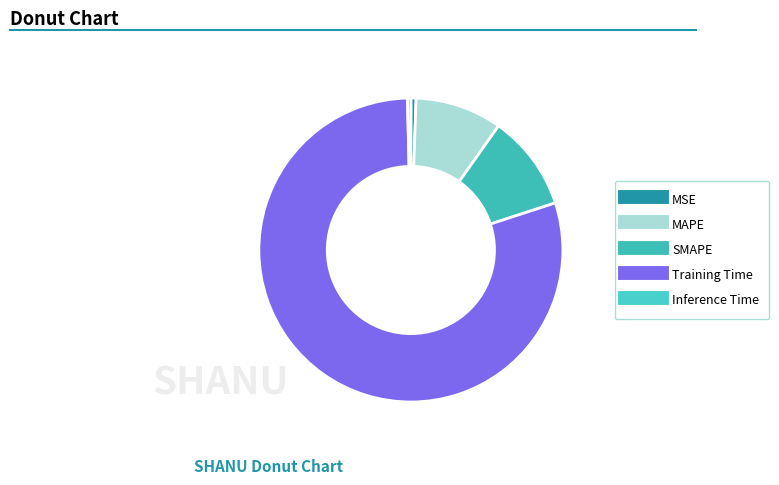

Is there any slice that represents more than half of the pie?

Yes